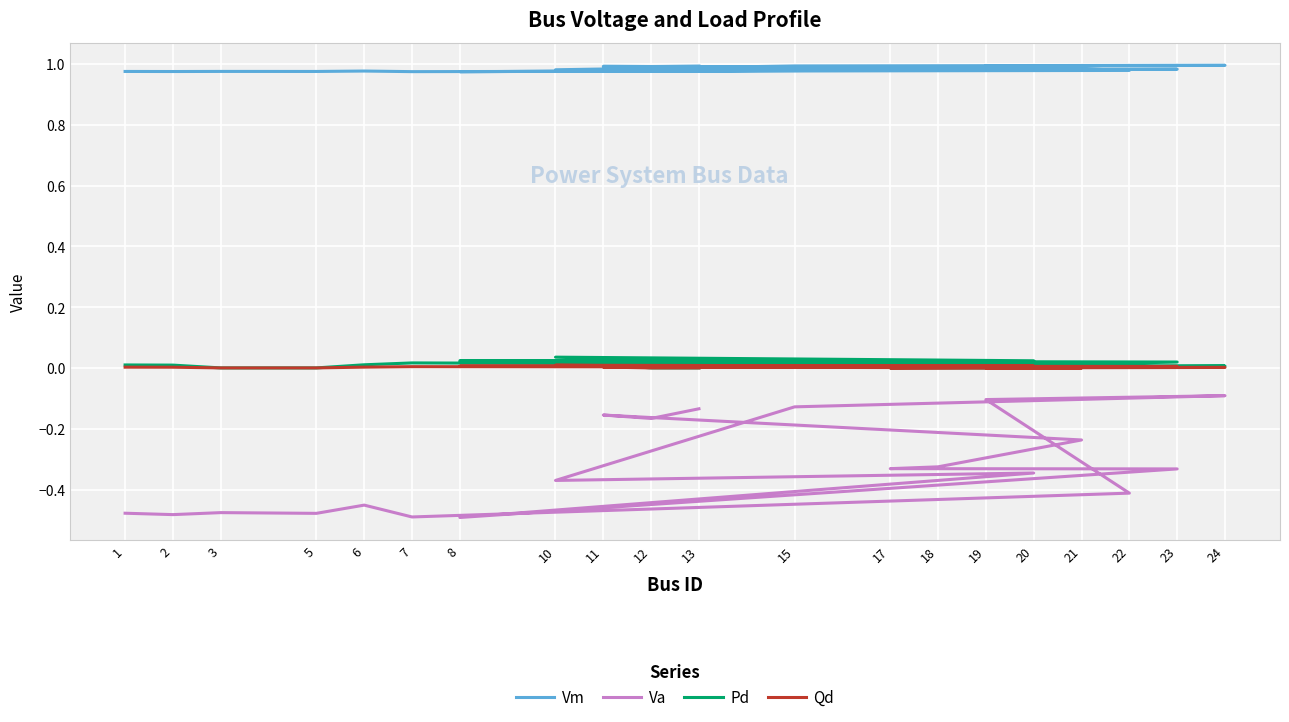

Reading left to right, list all the values displayed in this chart.

Vm: 1.0	1.0	1.0	1.0	1.0	1.0	1.0	1.0	1.0	1.0	1.0	1.0	1.0	1.0	1.0	1.0	1.0	1.0	1.0	1.0
Va: -0.5	-0.5	-0.5	-0.5	-0.5	-0.5	-0.4	-0.1	-0.1	-0.1	-0.4	-0.3	-0.5	-0.3	-0.3	-0.3	-0.2	-0.2	-0.2	-0.1
Pd: 0.0	0.0	0.0	0.0	0.0	0.0	0.0	0.0	0.0	0.0	0.0	0.0	0.0	0.0	0.0	0.0	0.0	0.0	0.0	0.0
Qd: 0.0	0.0	0.0	0.0	0.0	0.0	0.0	0.0	0.0	0.0	0.0	0.0	0.0	0.0	0.0	0.0	0.0	0.0	0.0	0.0